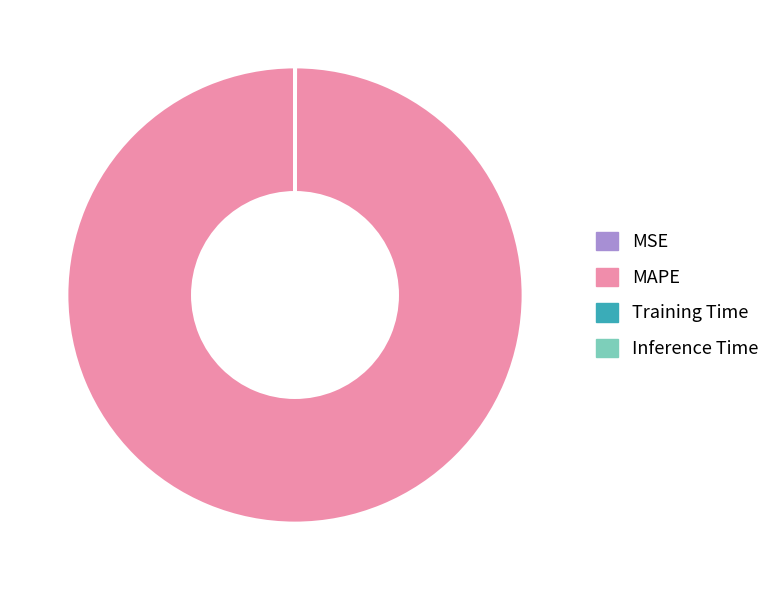

The MAPE slice represents 100% of the pie. True or false?

True